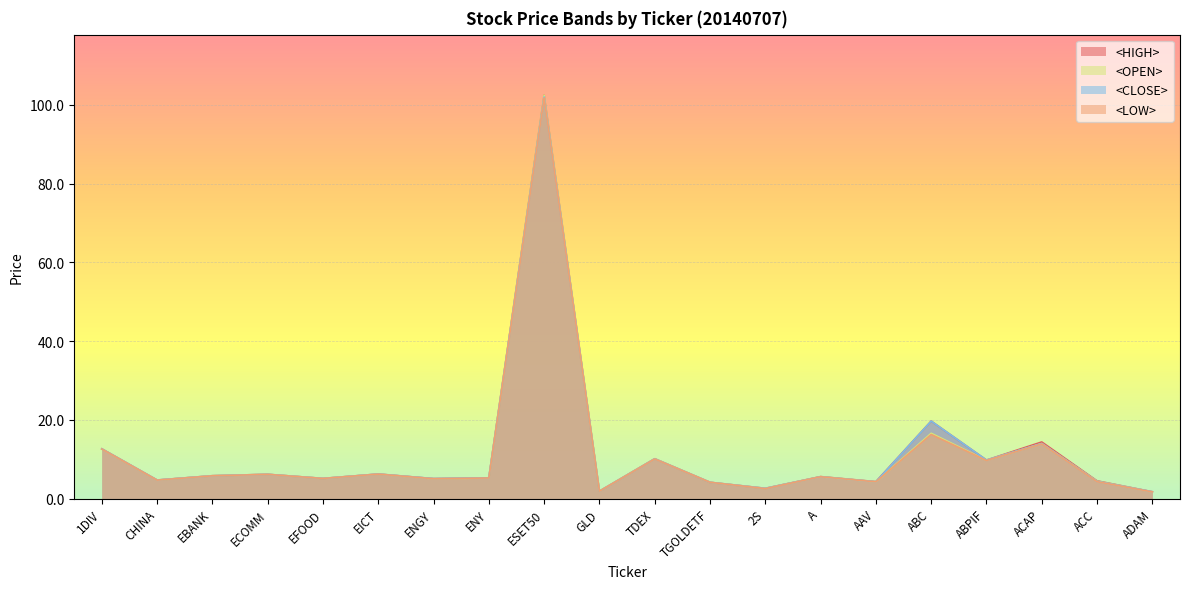

True or false: <LOW> and <OPEN> cross at least once.

False